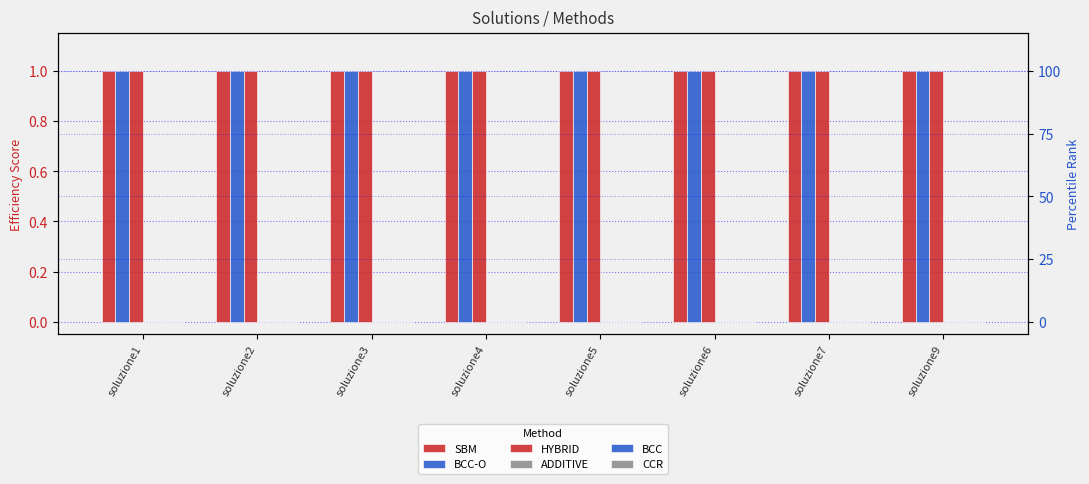

Which series has the largest range (max minus min)?

SBM